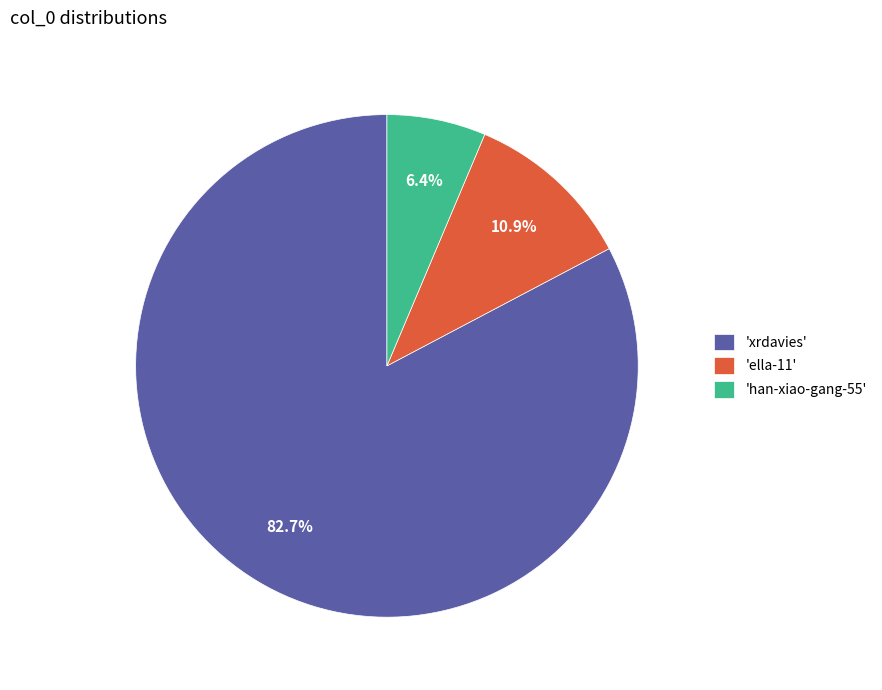

Combined, what portion of the pie is 'ella-11' and 'xrdavies'?

93.6%